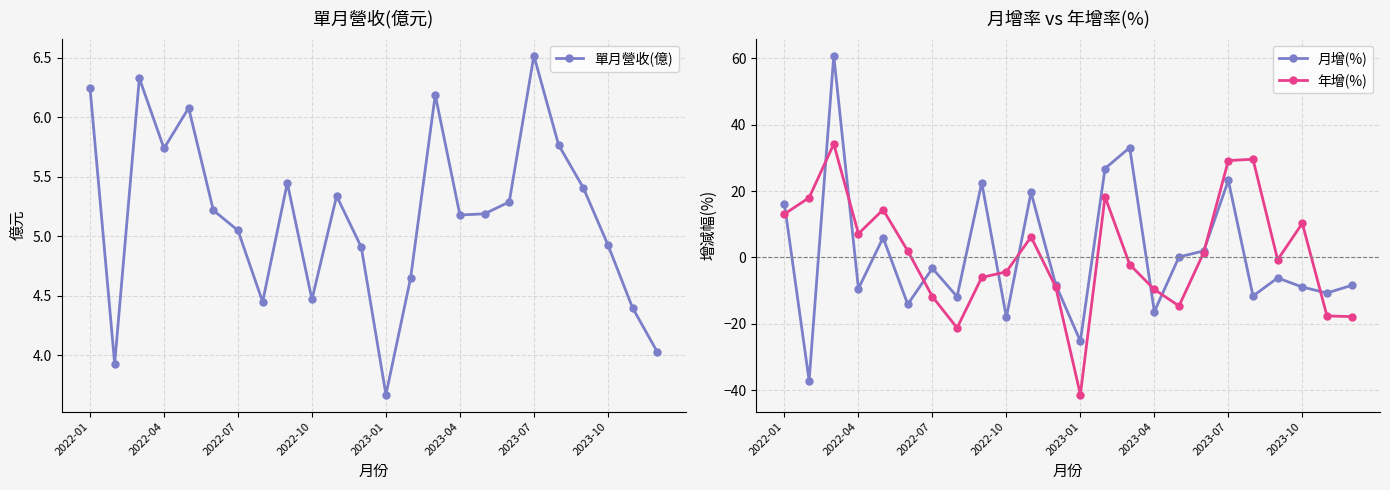

Is it true that 月增(%) equals 9.1 at 2023-01?

False